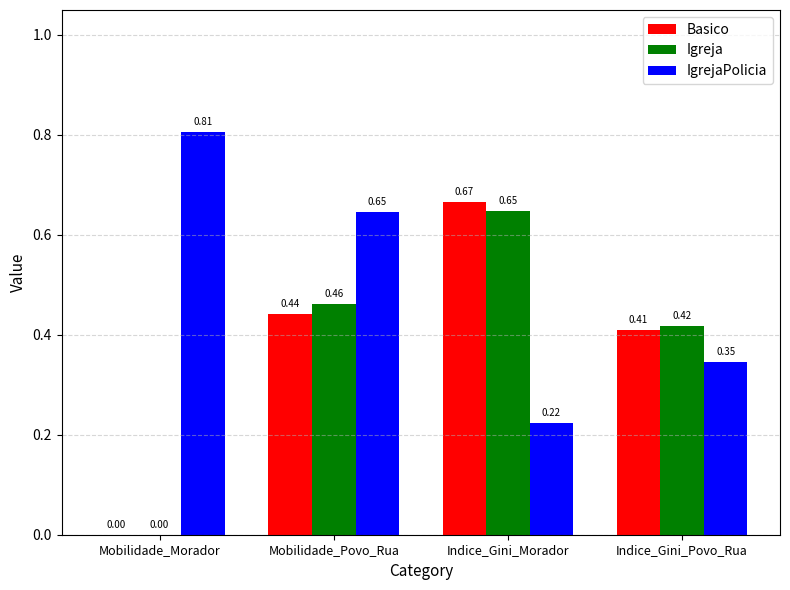

What is the sum of all Basico values?

1.5